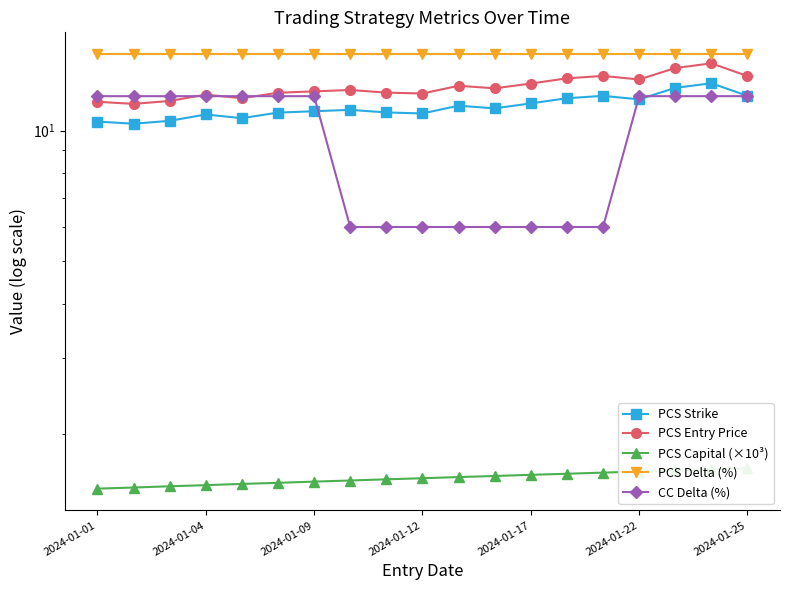

What is the smallest value displayed?

1.5